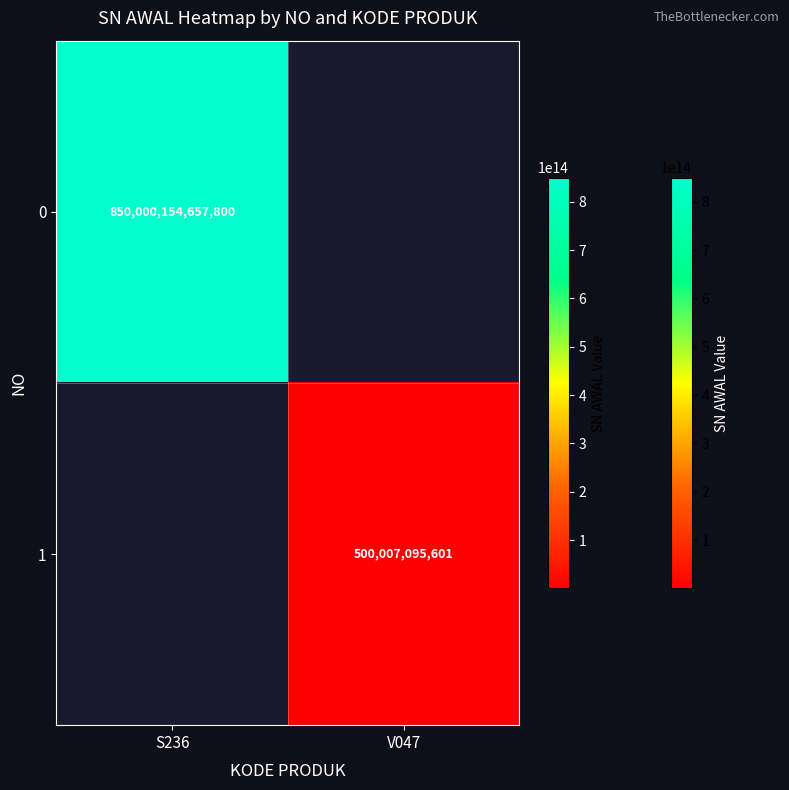

Is it true that 1 equals 777981289573.5 at V047?

False